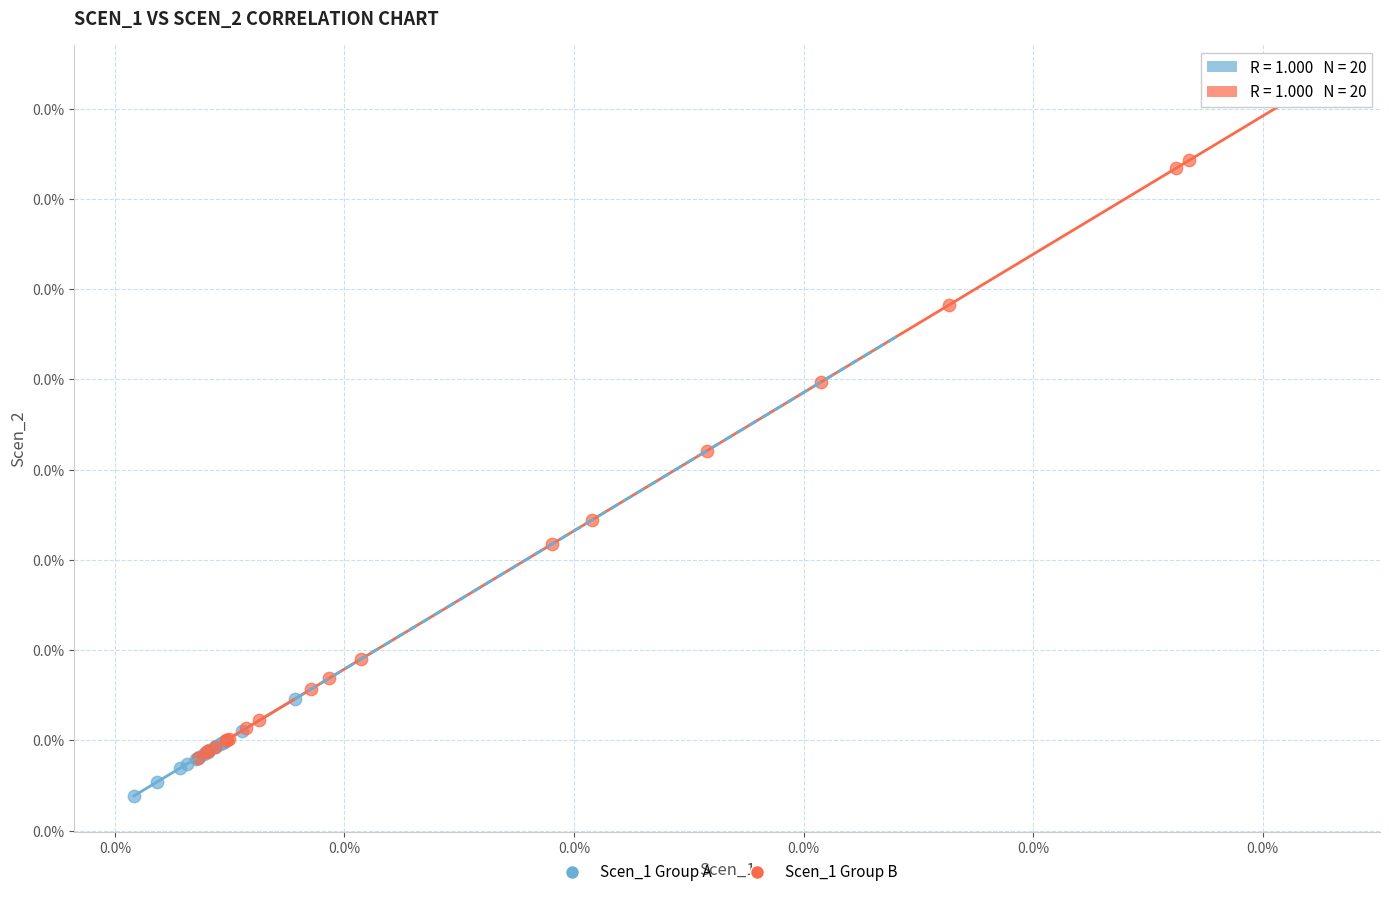

Which series contains the highest Y value?

Scen_1 Group B